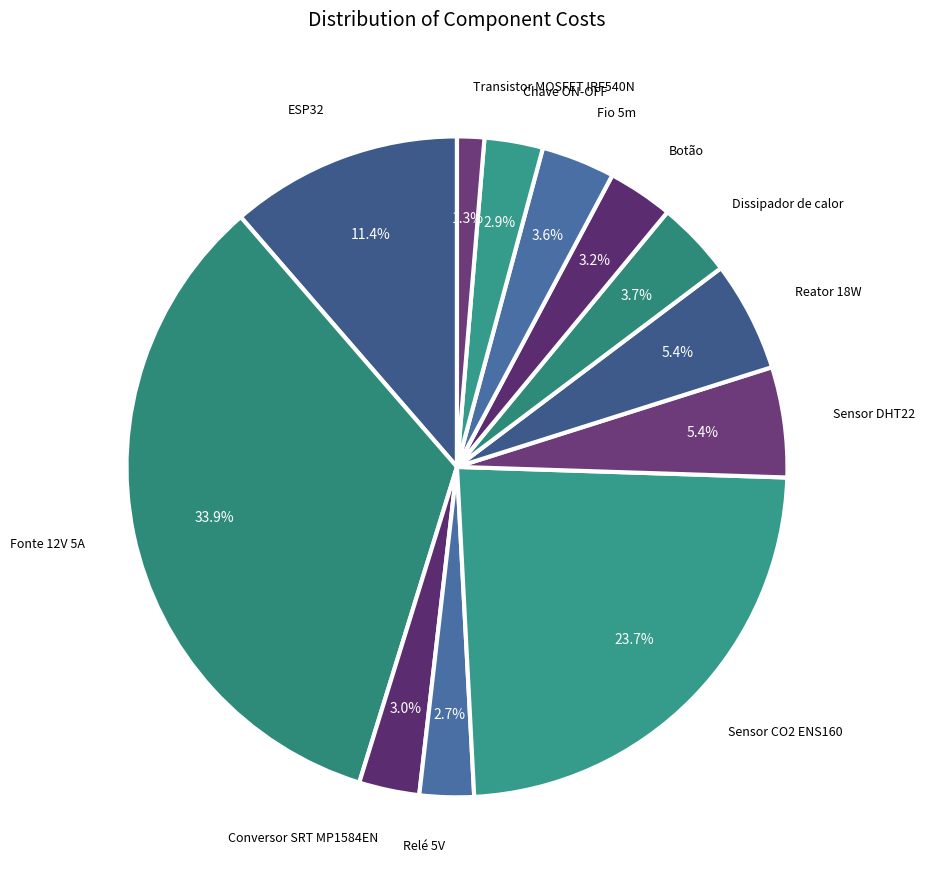

How many slices are in this pie chart?

12